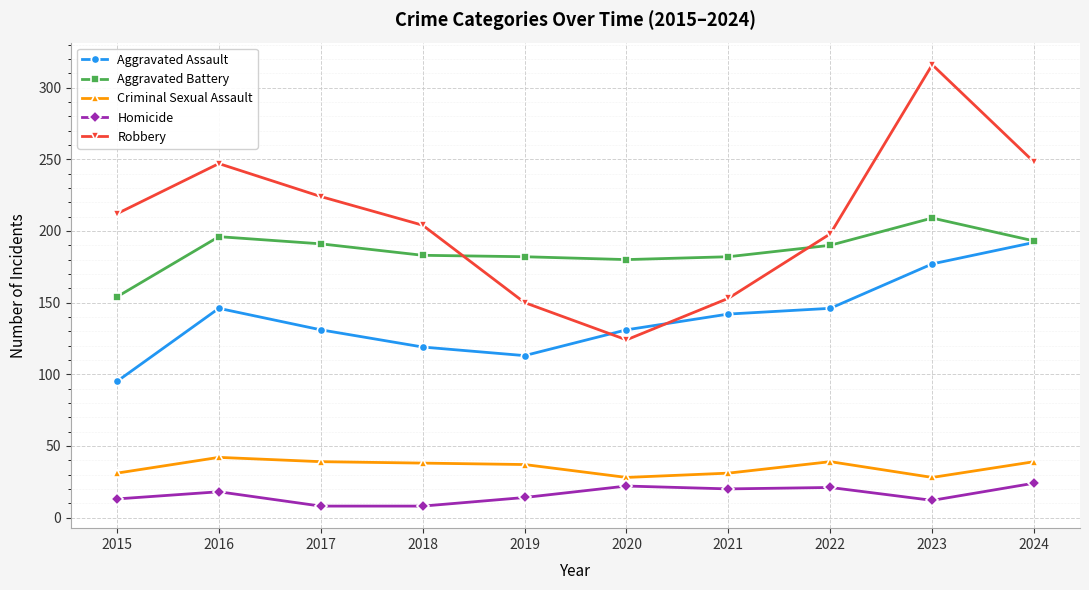

What value does the Aggravated Battery series have at 2017?

191